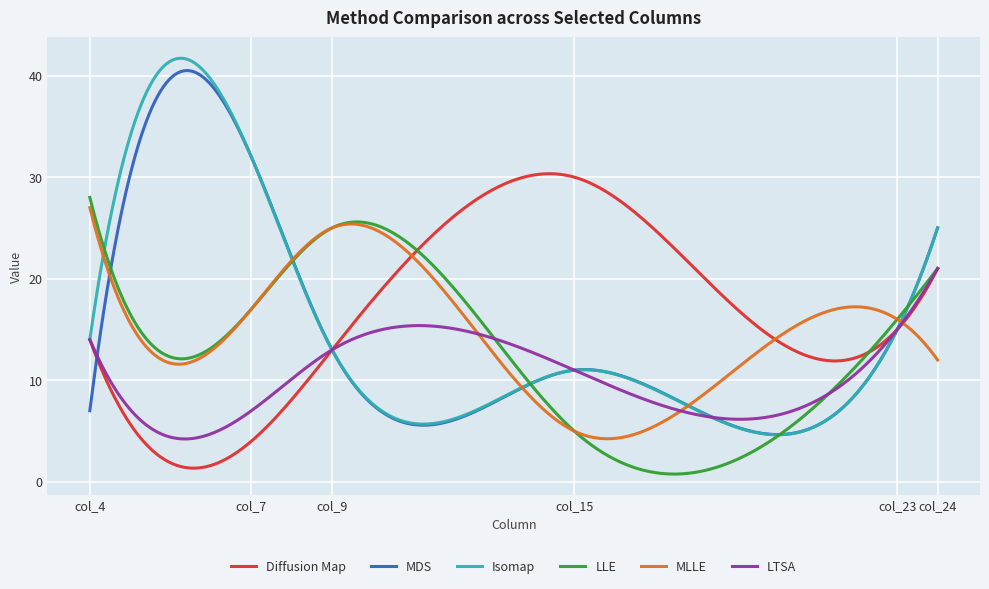

What is the lowest value of the Isomap series?

4.6